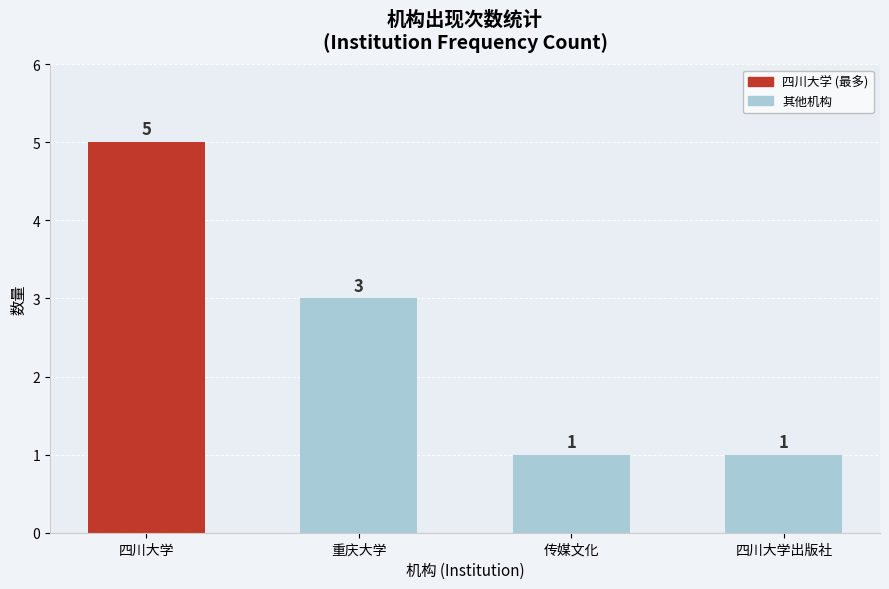

What is the label of the 1st bar from the left?

四川大学